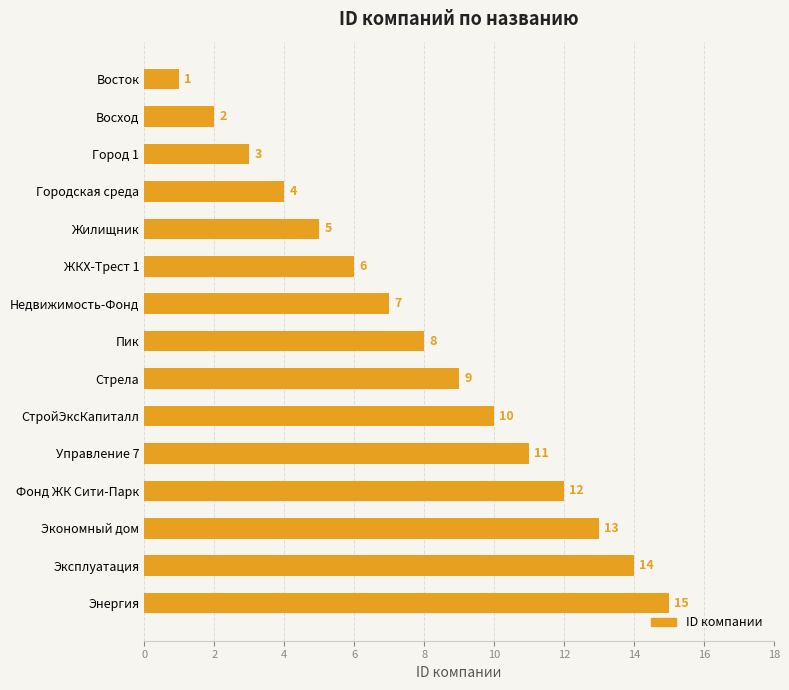

What is the sum of all values?

120